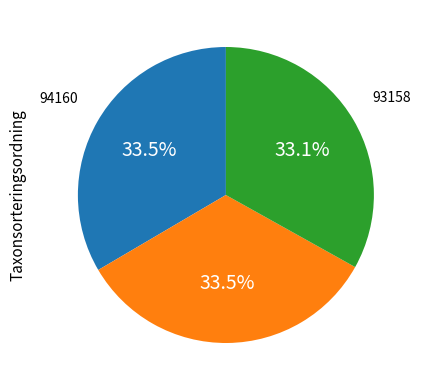

How many segments does this pie chart have?

3